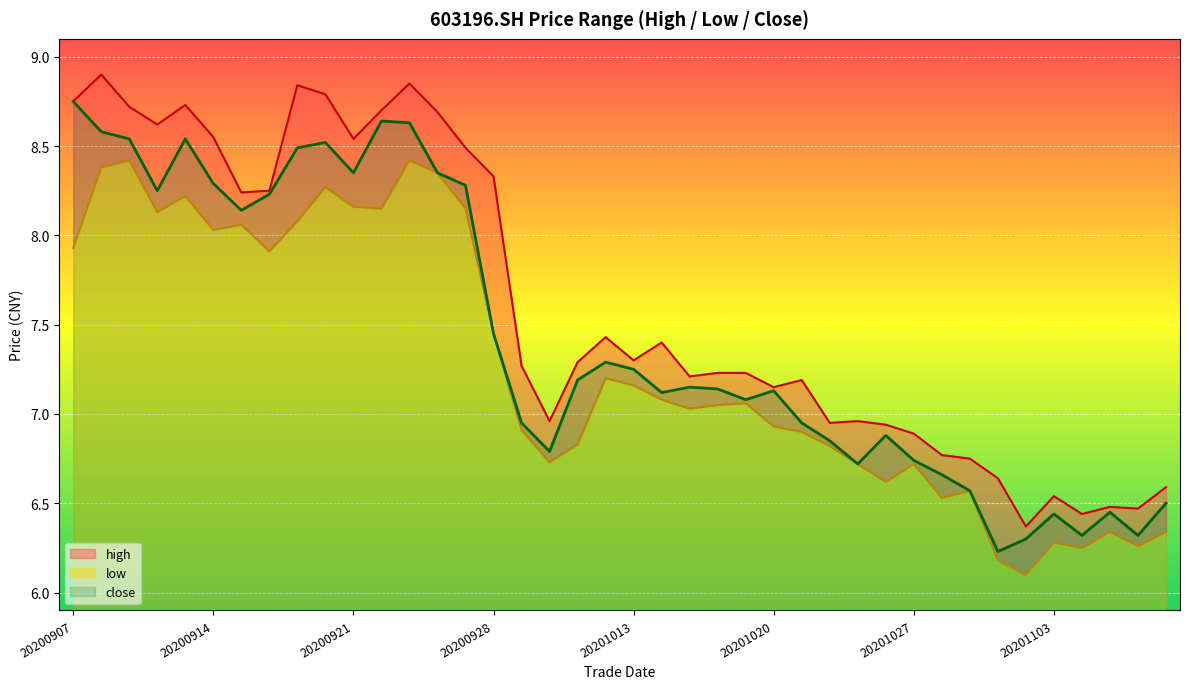

Which label corresponds to the smallest value in the chart?

20201102